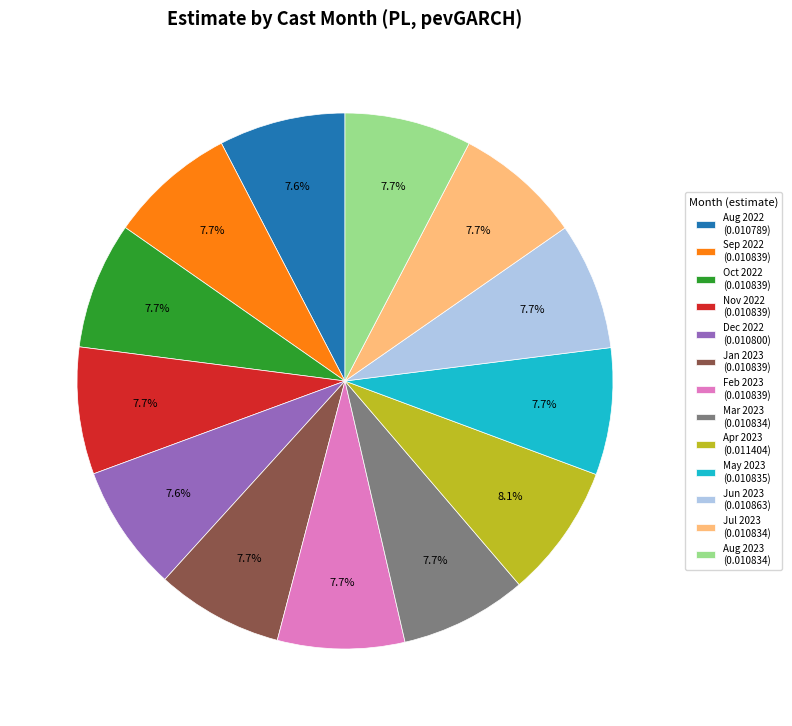

Do May 2023 (0.010835) and Jul 2023 (0.010834) together represent more than half of the pie?

No